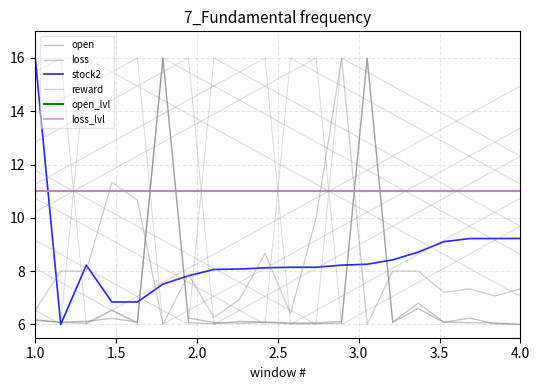

Is it true that reward equals 17.6 at 11?

False